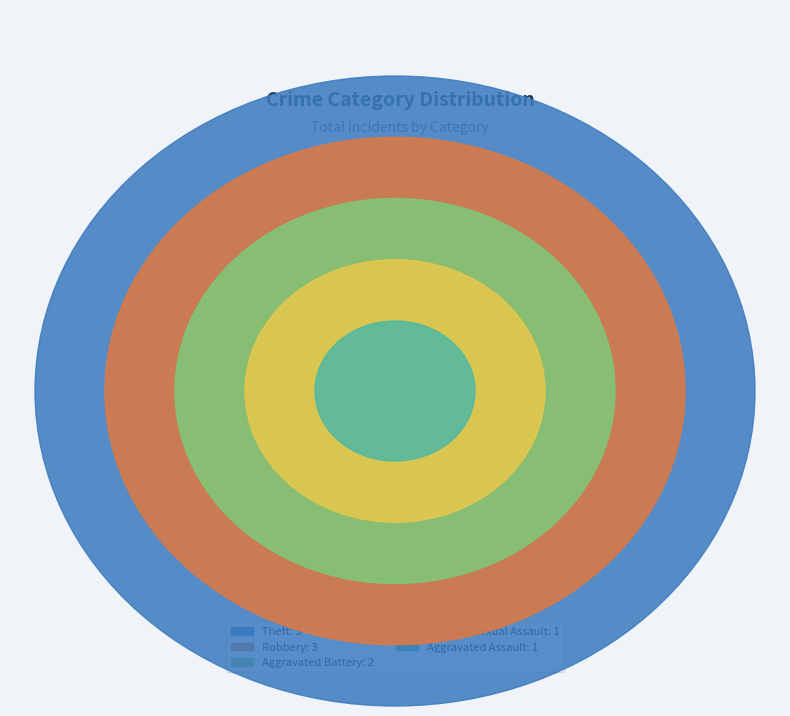

Is Aggravated Assault the majority of the pie?

No